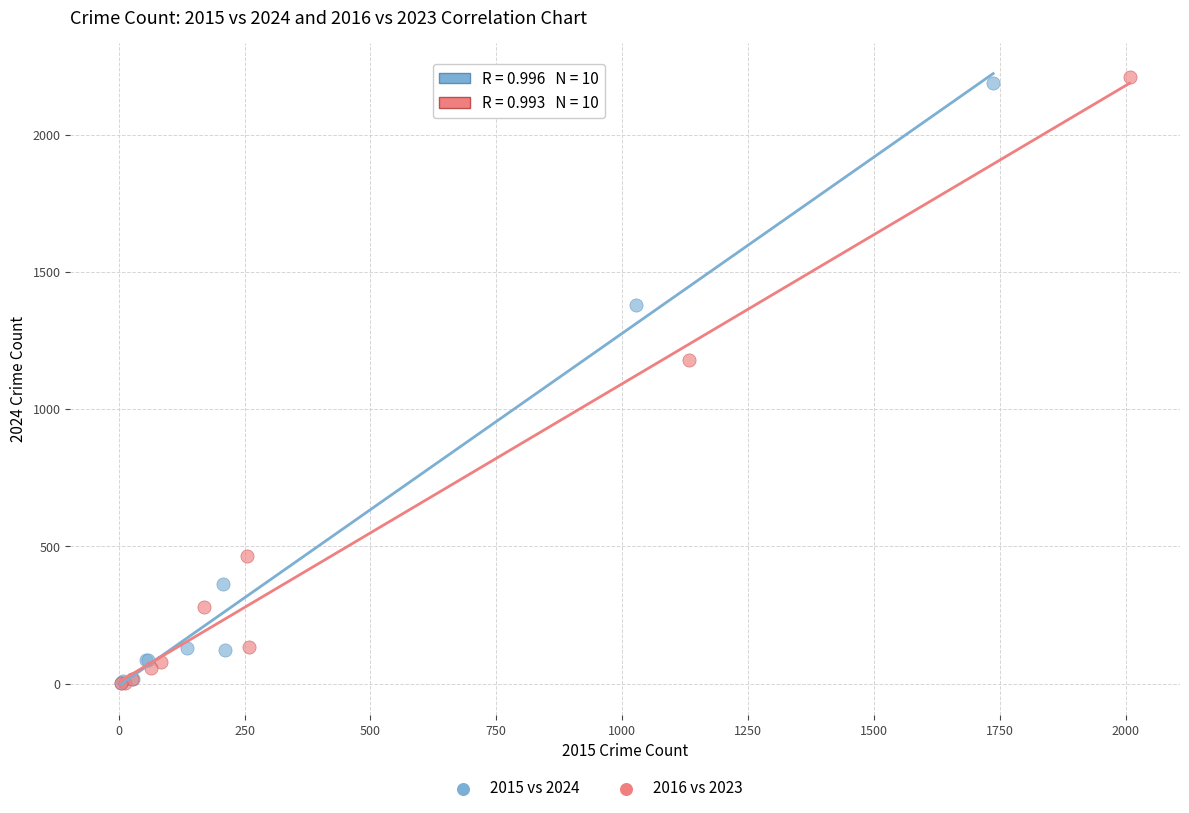

Which series has the largest Y range (max minus min)?

2016 vs 2023